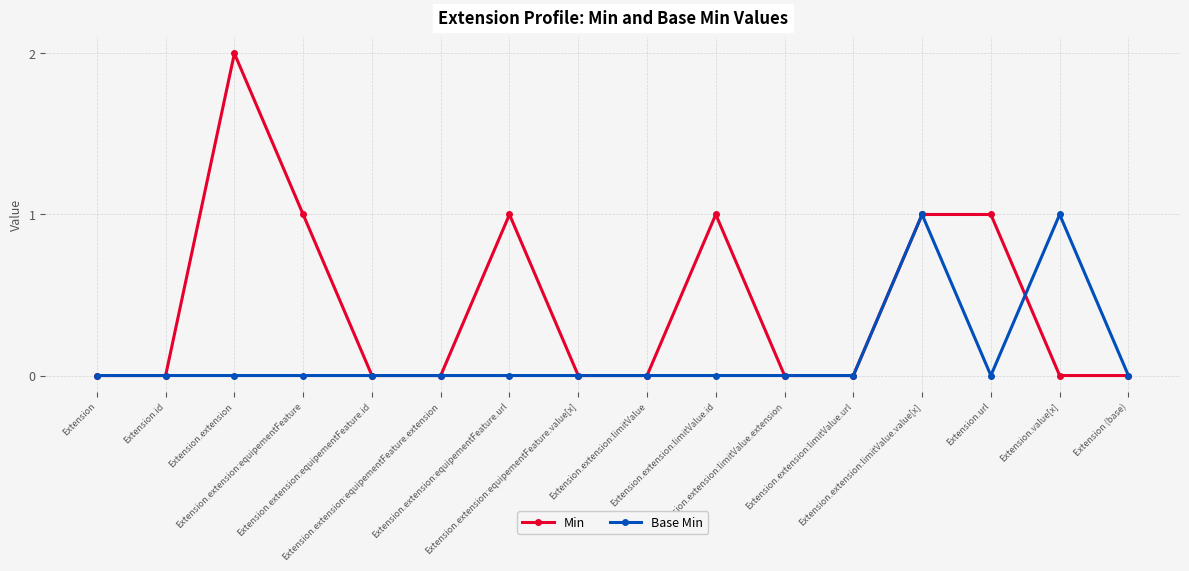

What is the sum of all Min values?

7